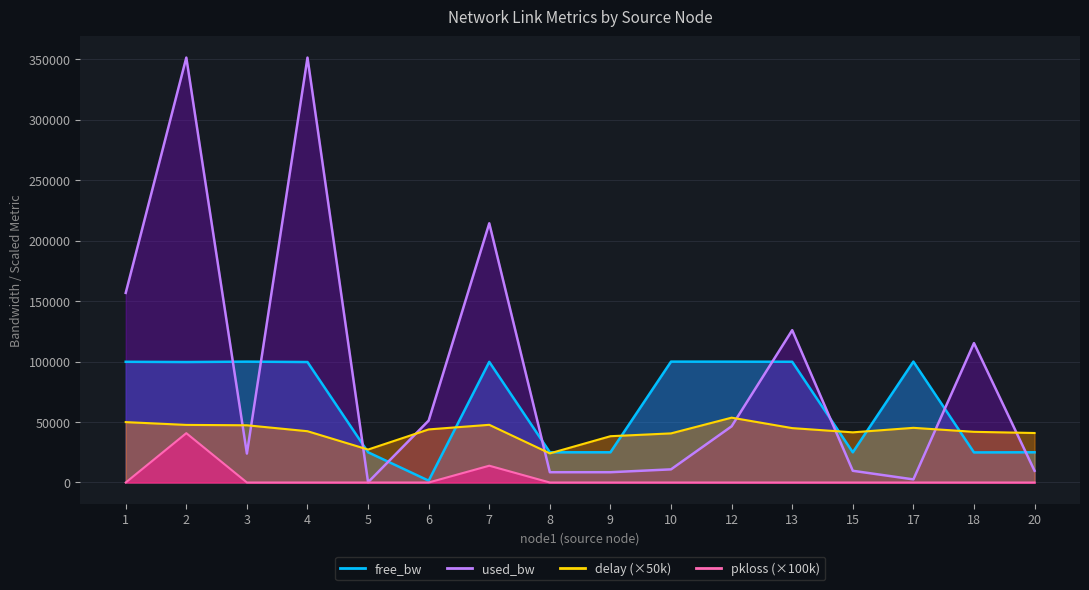

True or false: pkloss and used_bw intersect in this chart.

False